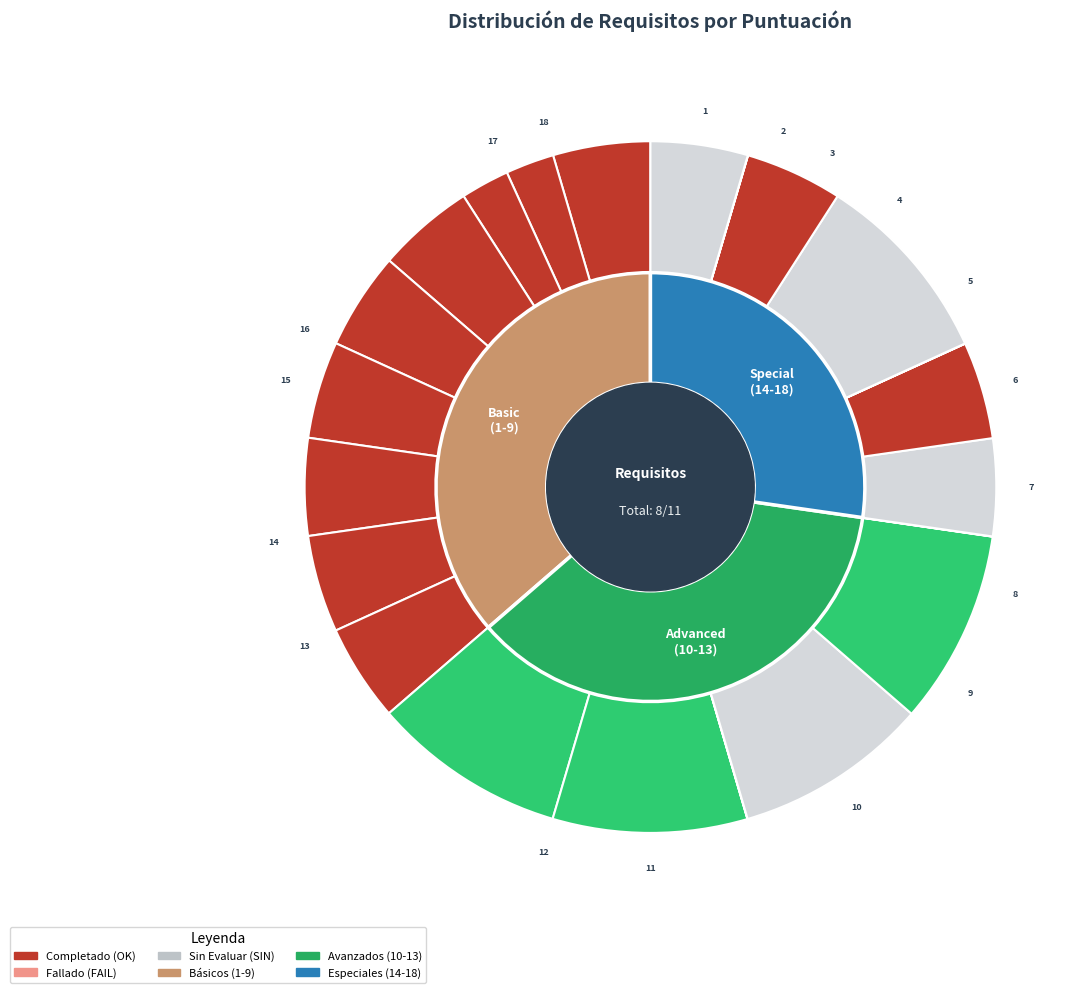

Is there a majority slice in this chart?

No